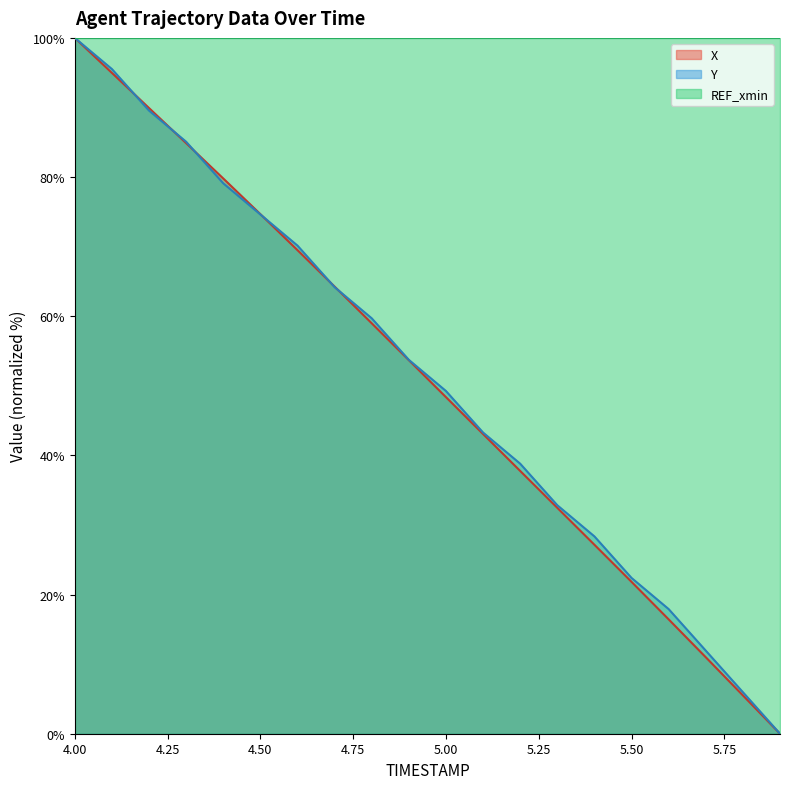

Is it true that Y equals 8.9 at 5.4?

False